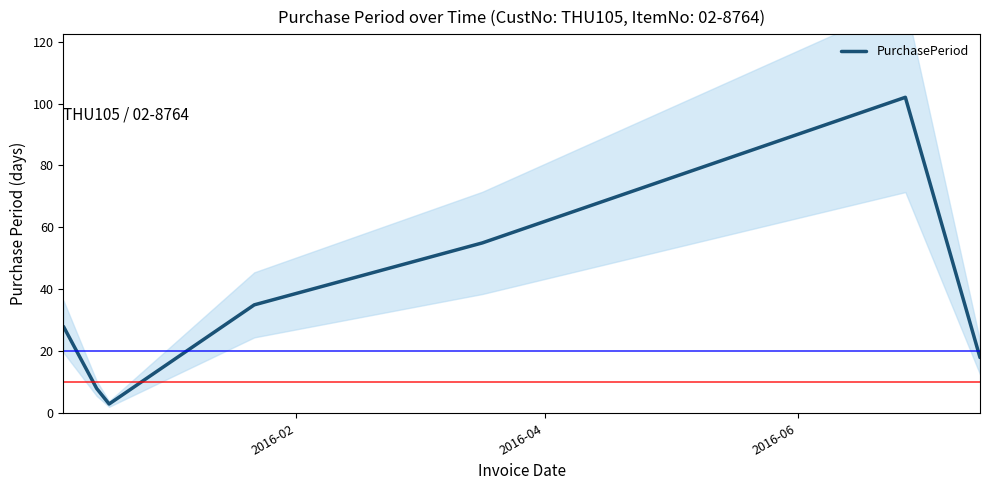

How many points are lower than both their immediate neighbors (excluding endpoints)?

1